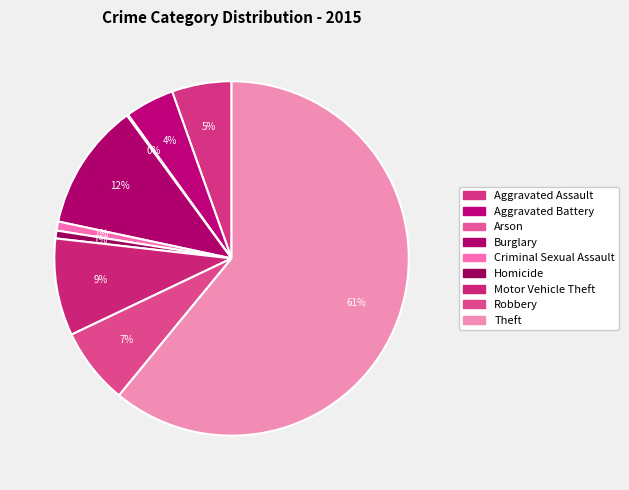

What is the total percentage of Criminal Sexual Assault and Aggravated Assault?

6.3%